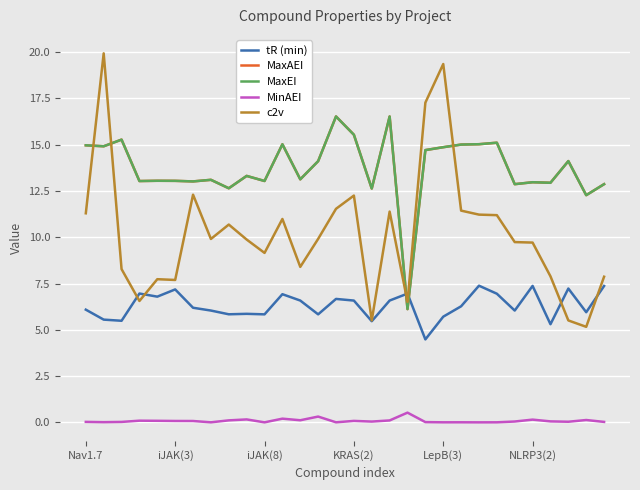

Does the chart display data point markers on the line(s)?

No